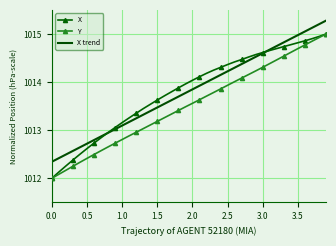

What is the maximum value shown in the chart?

1015.3